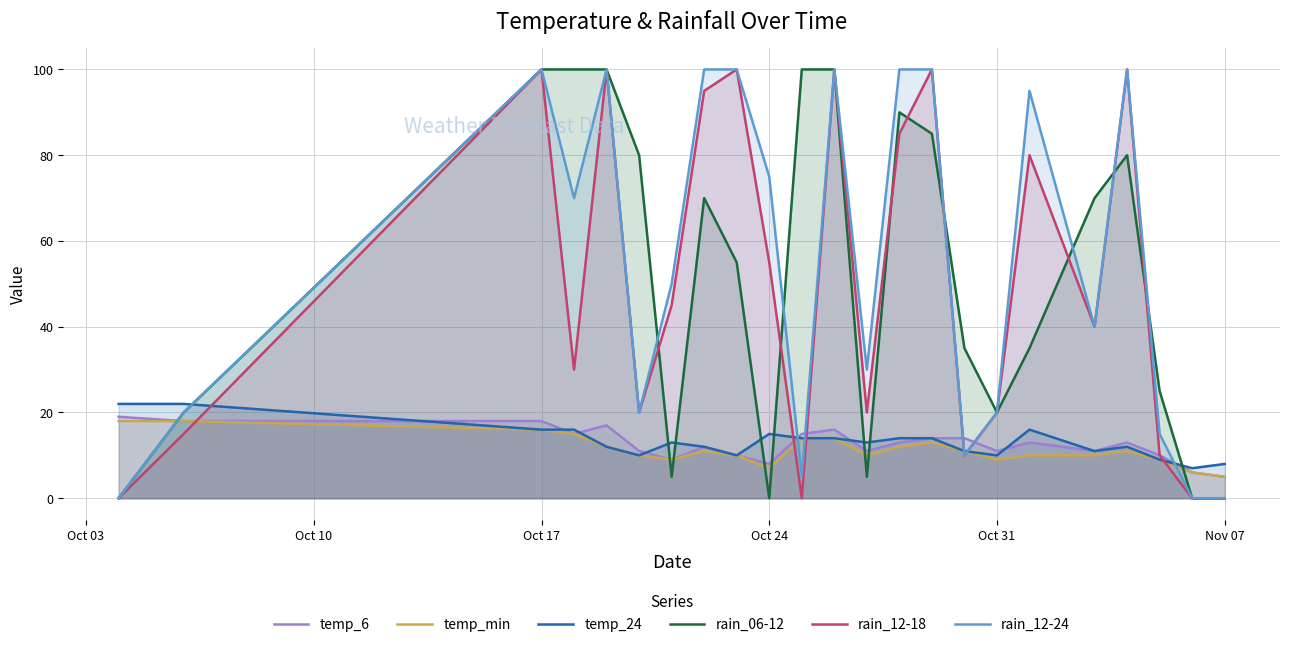

What is the approximate value of temp_6 at Oct 31?

11